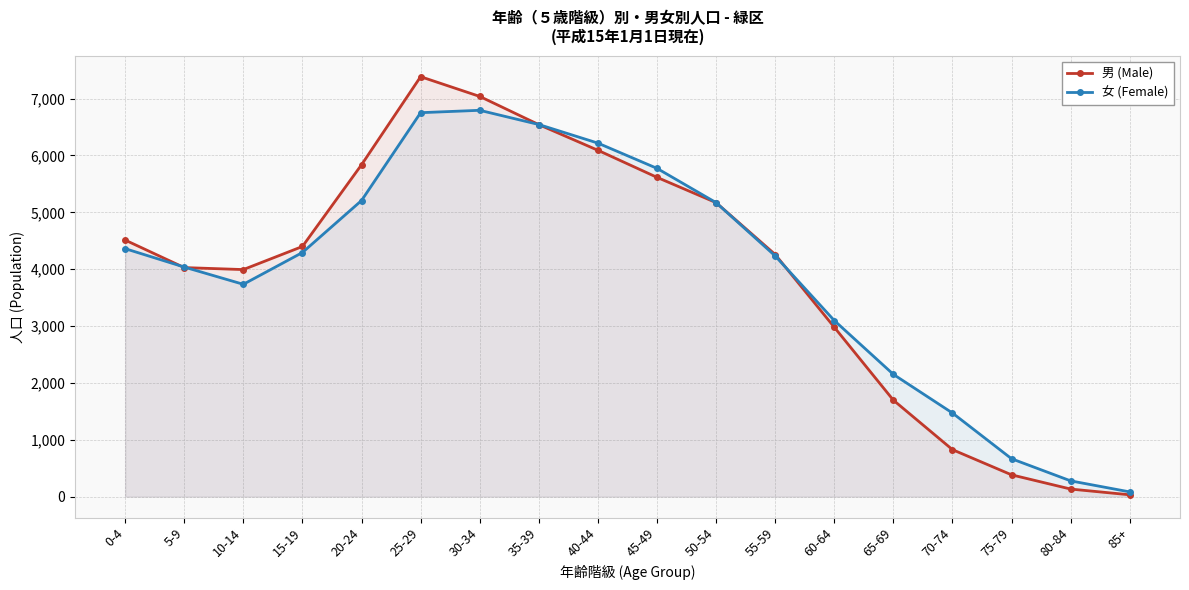

How many data points in 男 (Male) are less than 4399?

9